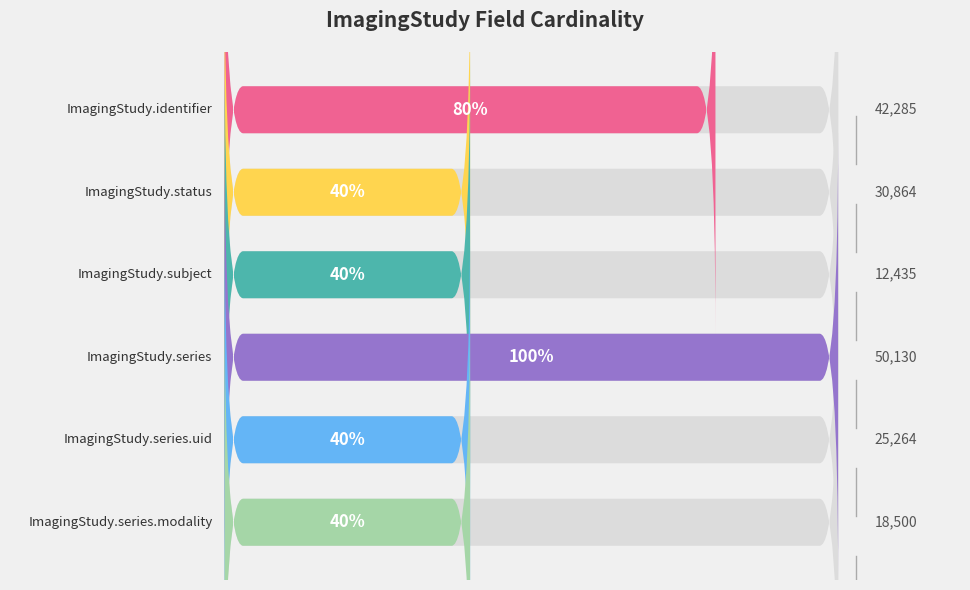

Does the chart contain any negative values?

No